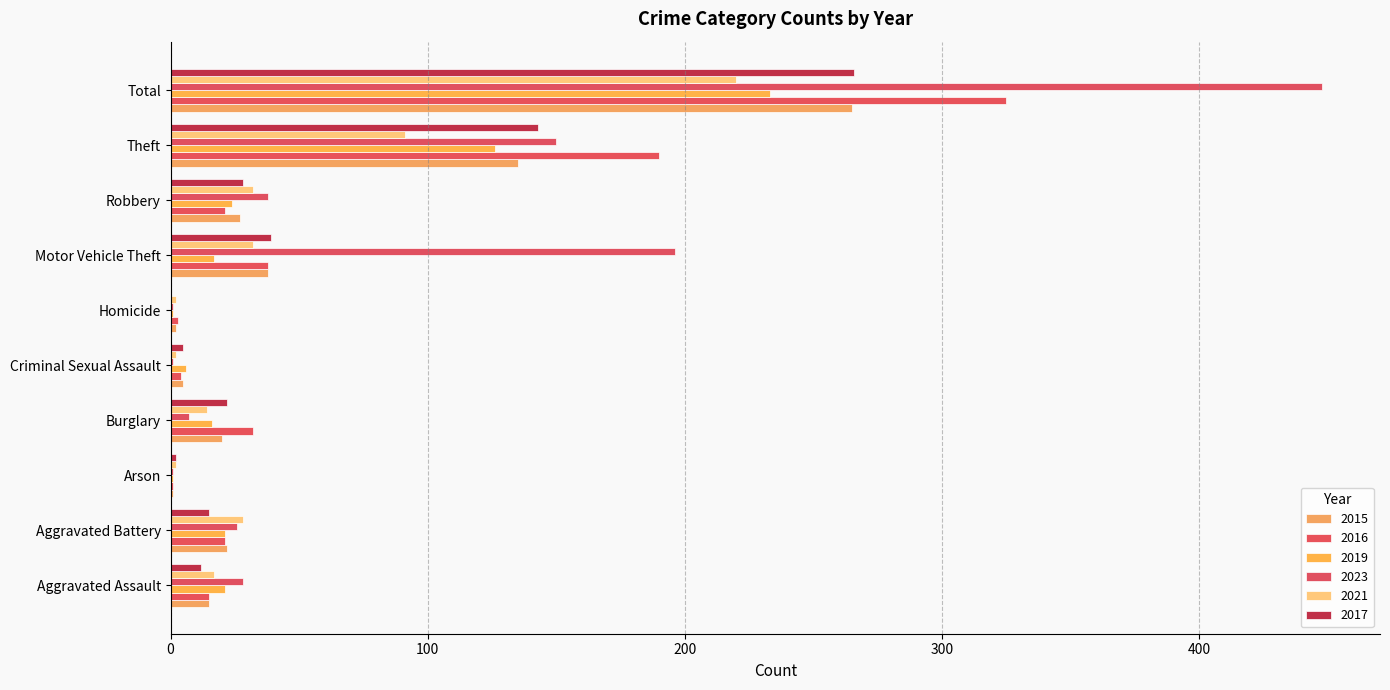

What is the average value of the 2016 series?

65